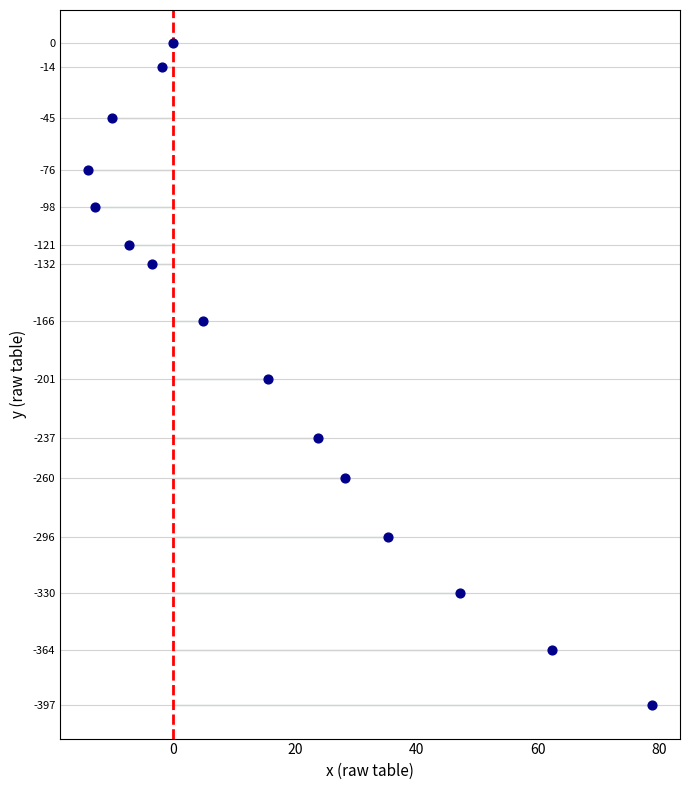

What is the range of Y values (max minus min)?

396.9